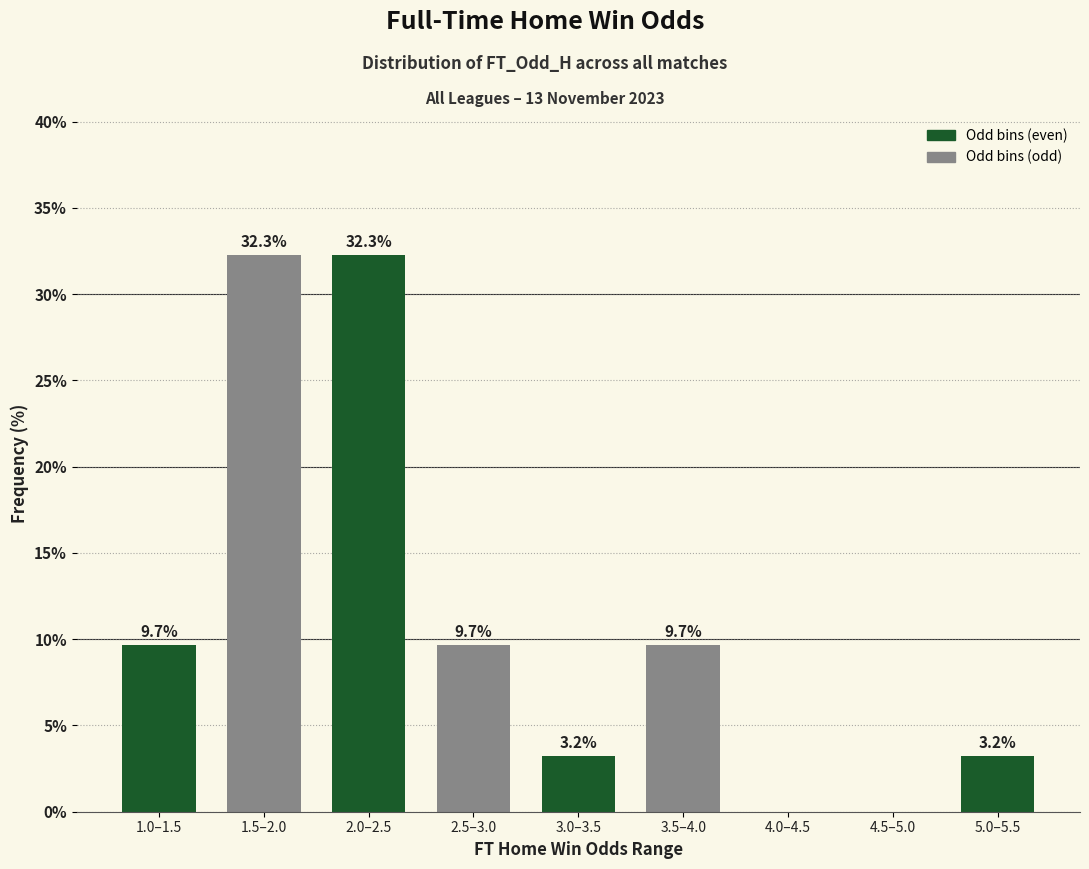

Reading left to right, list all the values displayed in this chart.

1.0–1.5=9.7	1.5–2.0=32.3	2.0–2.5=32.3	2.5–3.0=9.7	3.0–3.5=3.2	3.5–4.0=9.7	4.0–4.5=0.0	4.5–5.0=0.0	5.0–5.5=3.2